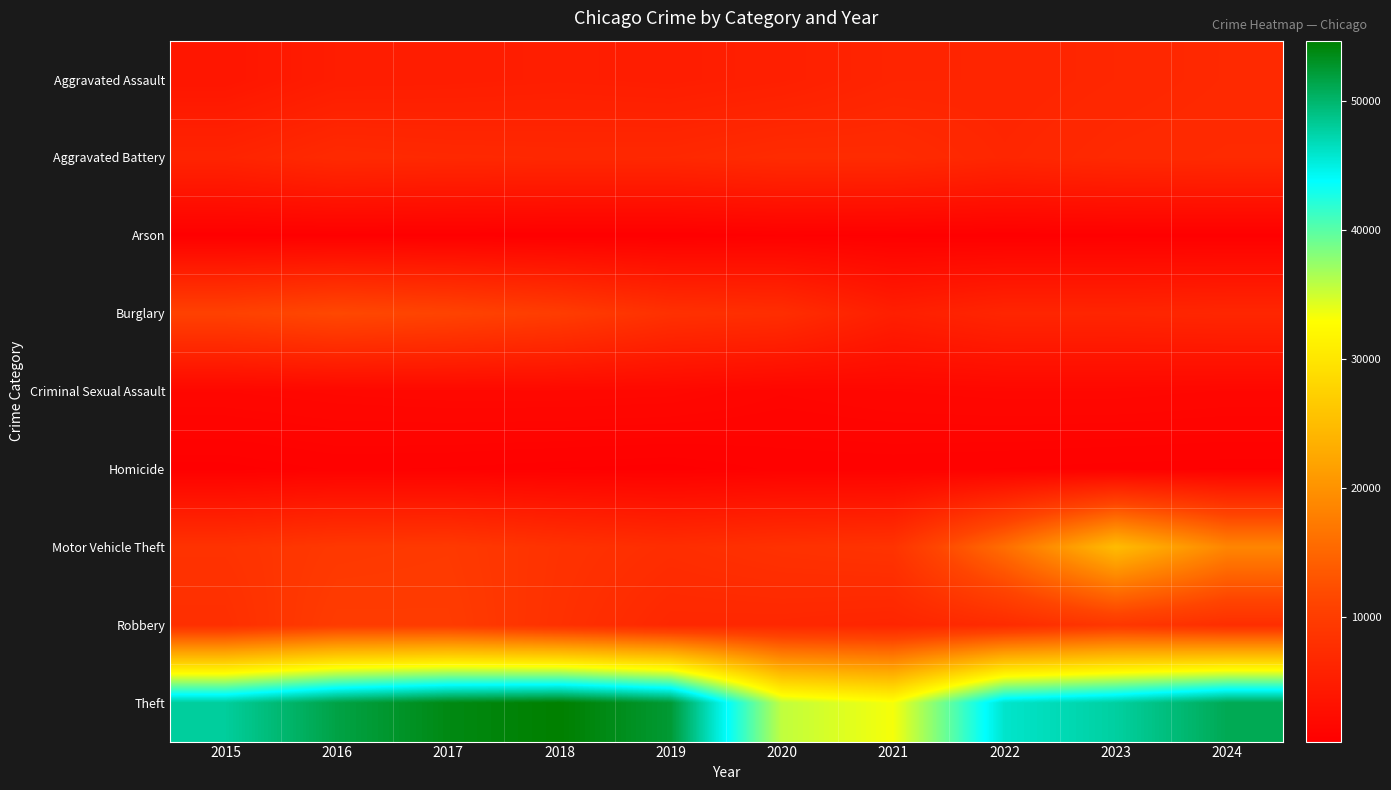

At which category is the sum across all series the highest?

2023